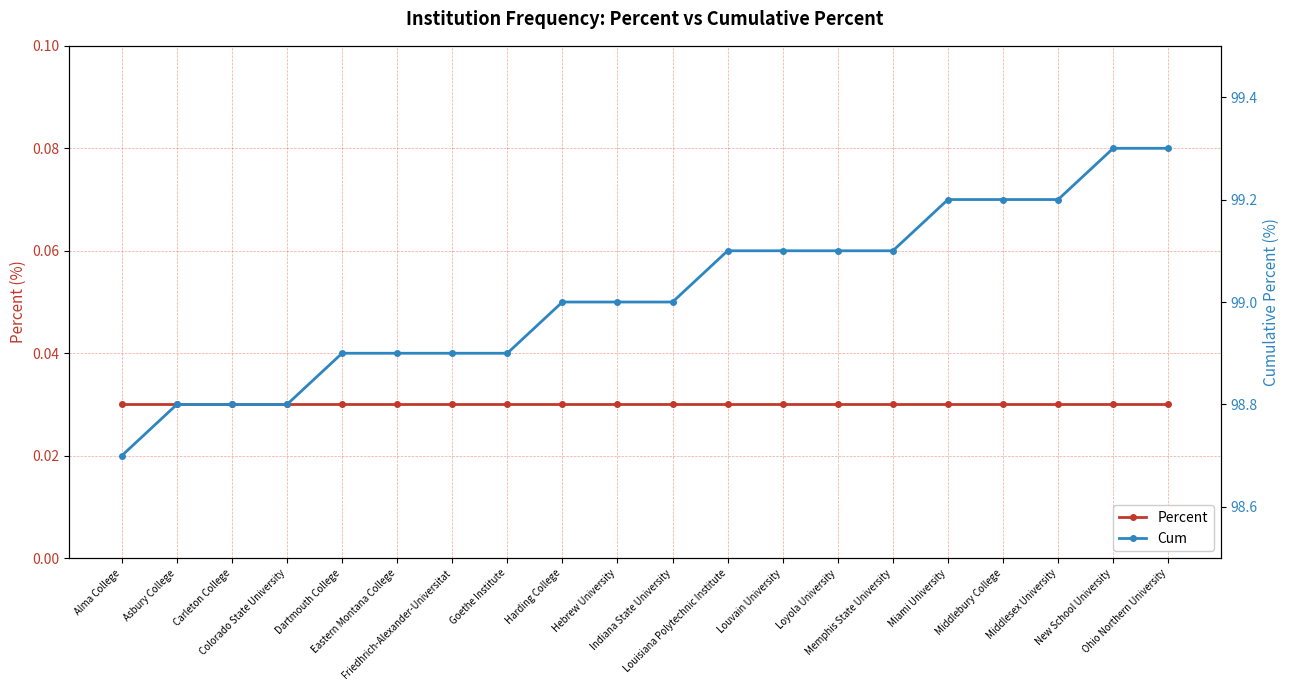

At which label is Percent closest to 0?

Alma College